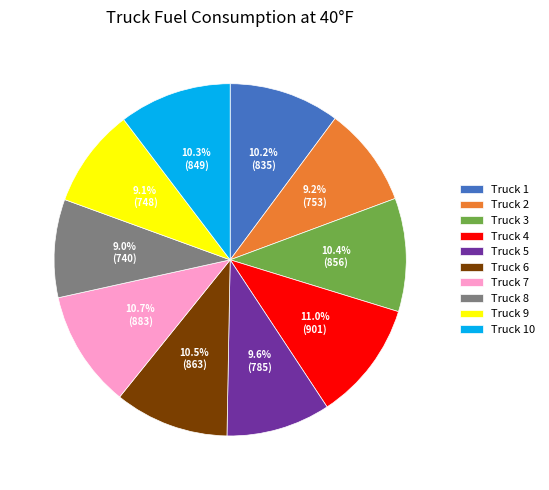

Count the number of slices in the pie.

10